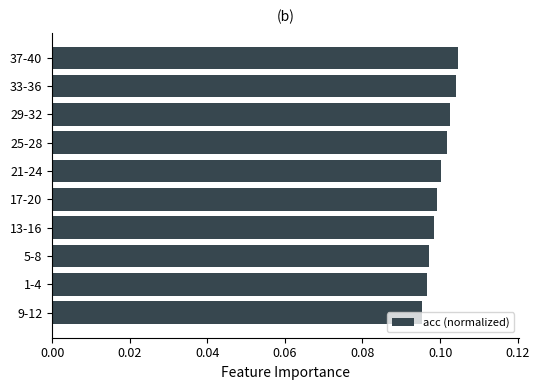

Which category has the lowest value across all series?

9-12